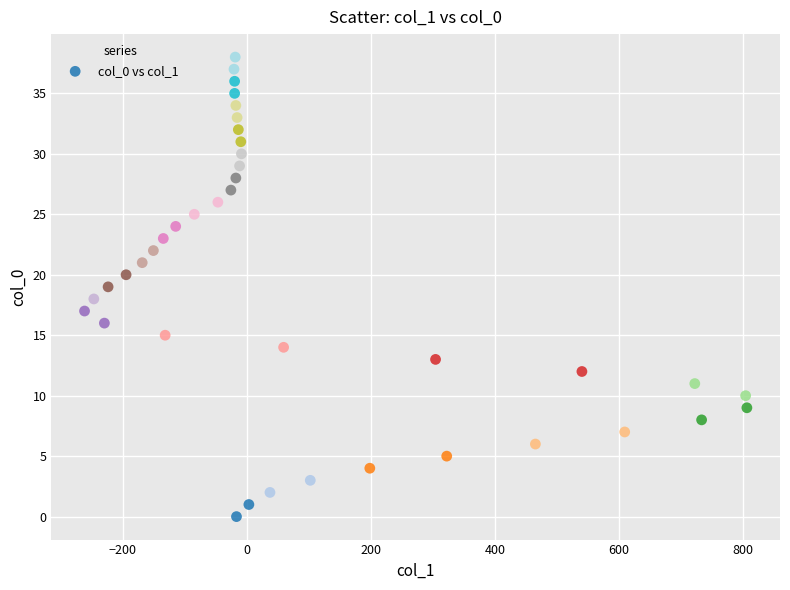

What is the range of X values (max minus min)?

1068